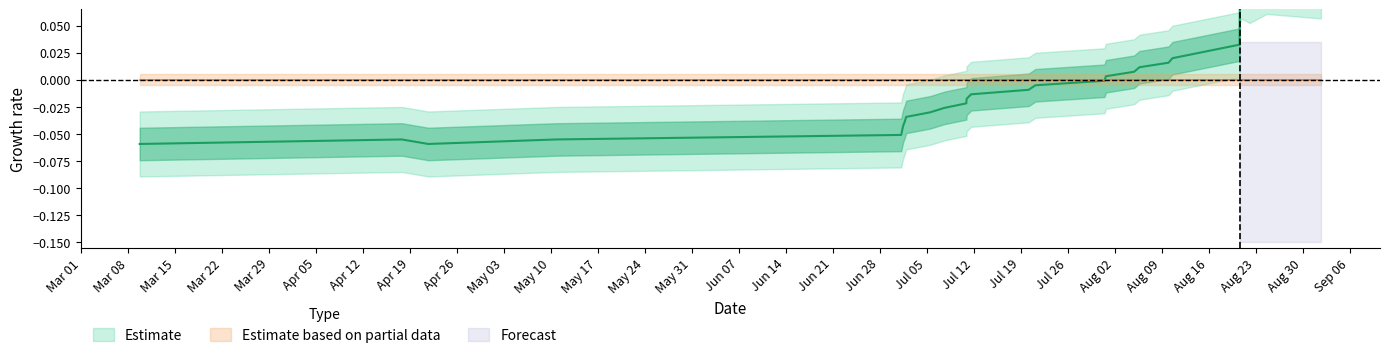

Reading right to left, list all the values displayed in this chart.

1598980844=0.1	1598282559=0.1	1598062798=0.1	1597958499=0.1	1597936942=0.1	1597933311=0.0	1597069166=0.0	1597018754=0.0	1596644742=0.0	1596575962=0.0	1596212394=0.0	1596194257=-0.0	1595305022=-0.0	1595218684=-0.0	1594477104=-0.0	1594419505=-0.0	1594415920=-0.0	1594135154=-0.0	1593947849=-0.0	1593641832=-0.0	1593623942=-0.0	1593602290=-0.0	1593577088=-0.1	1589138768=-0.1	1587489792=-0.1	1587147848=-0.1	1583774705=-0.1